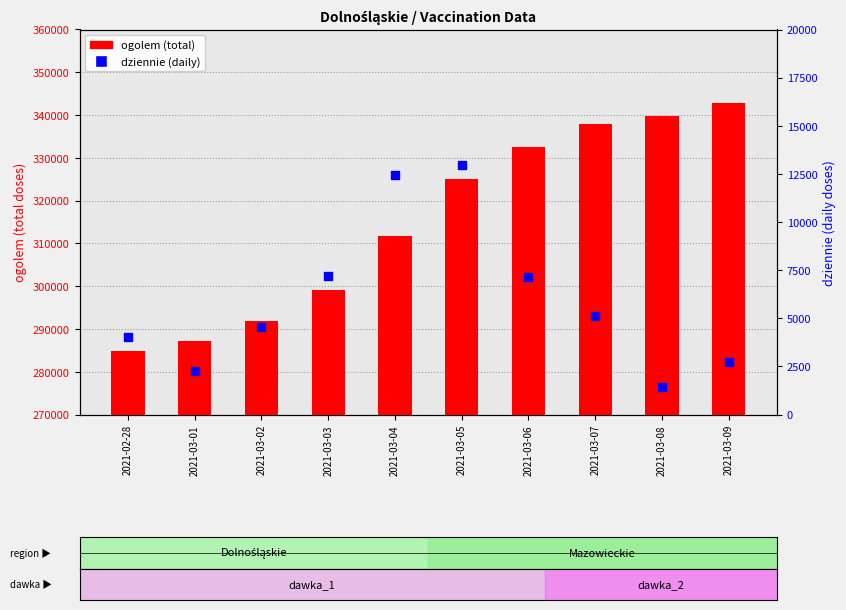

Which series has the widest spread of Y values?

ogolem